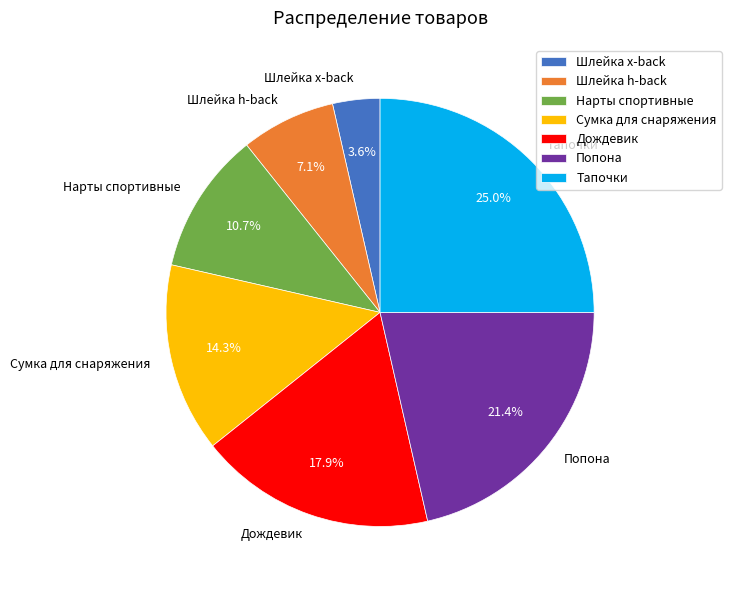

Which slice is the largest?

Тапочки